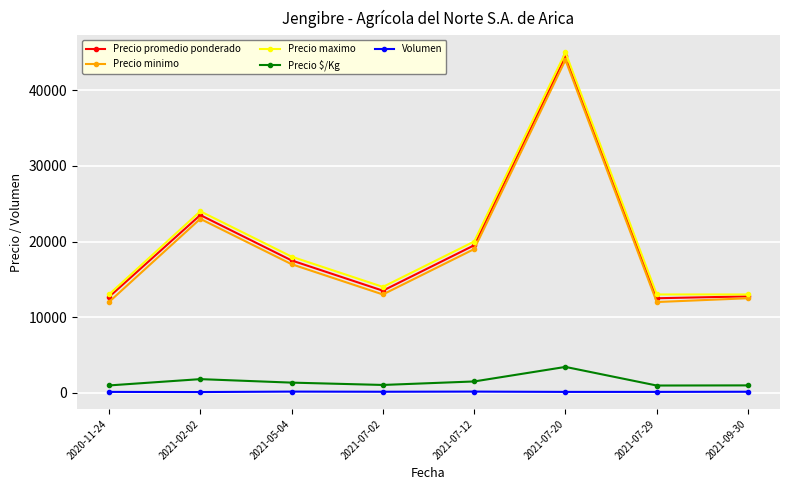

What is the label of the 4th point from the left?

2021-07-02